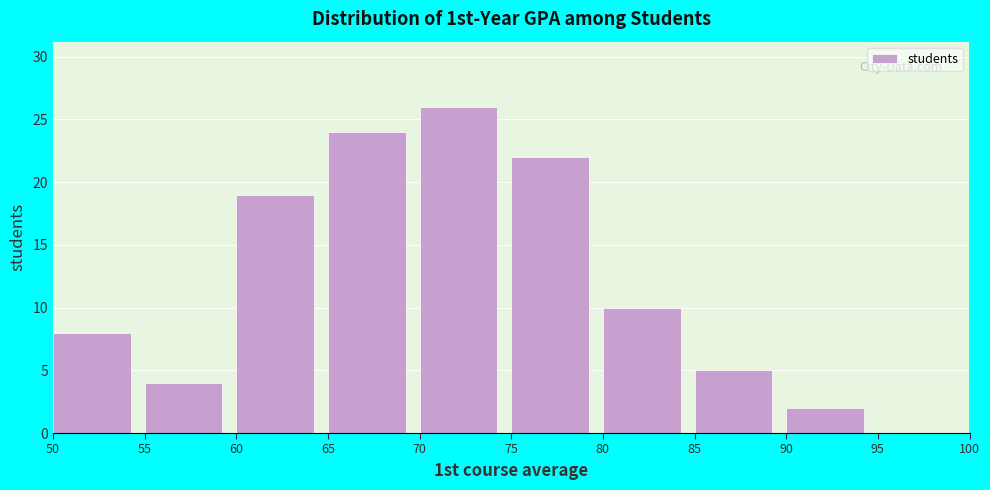

How tall is the bar that spans 50 to 55 on the x-axis? The values are not printed on the chart, so give them approximately, as read against the axis.

8